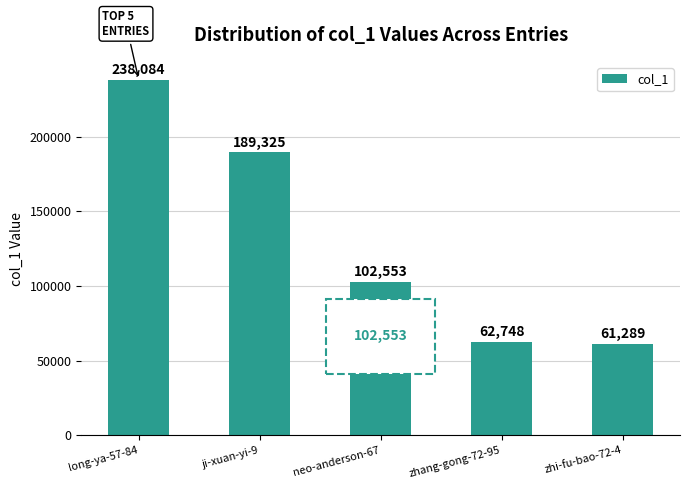

At which category does the chart reach its peak across all series?

long-ya-57-84